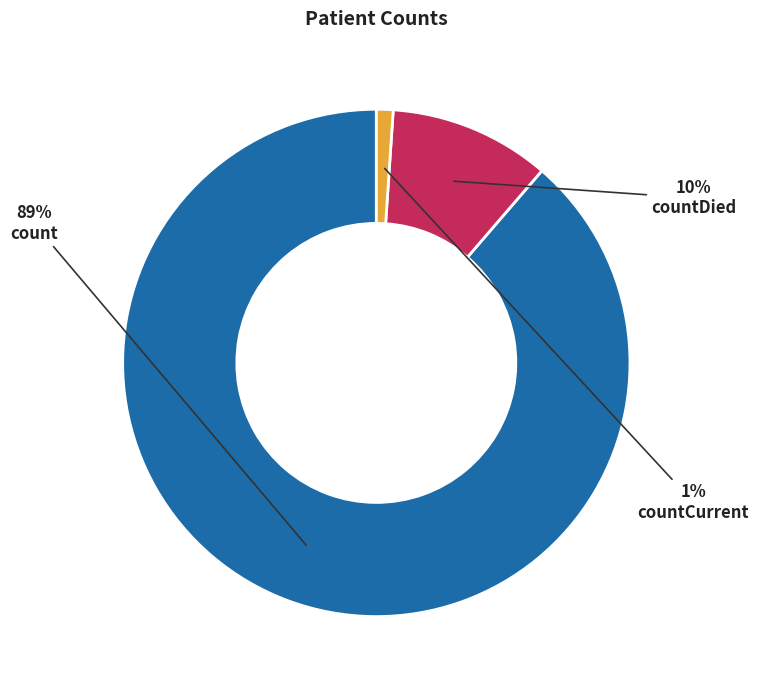

To the nearest percent, what is the average slice percentage?

33%